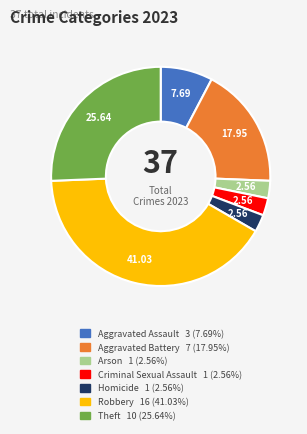

Between Aggravated Assault and Arson, which is larger?

Aggravated Assault